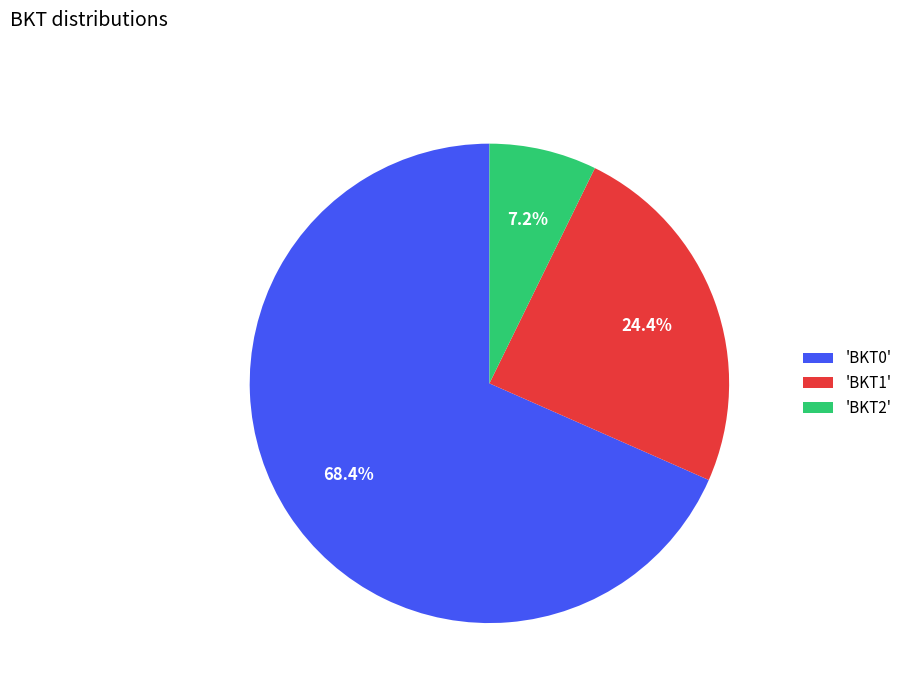

How many slices are in this pie chart?

3